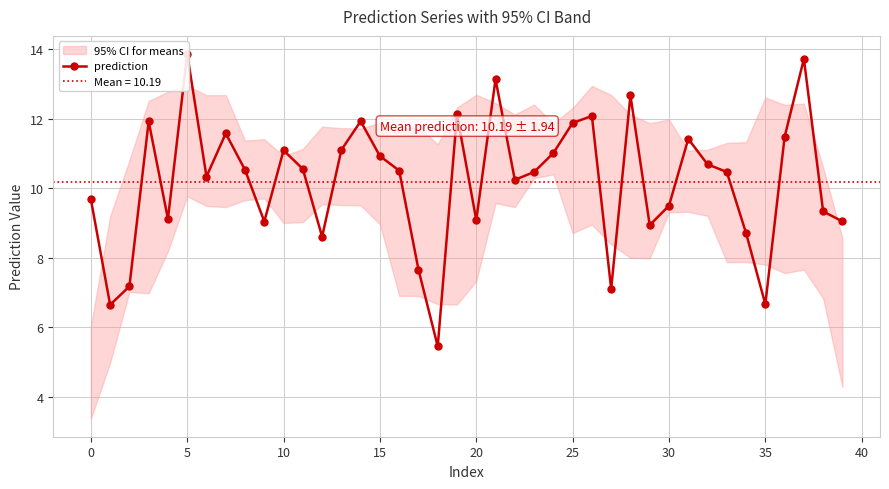

What is the change in value from 12 to 26?

+3.5